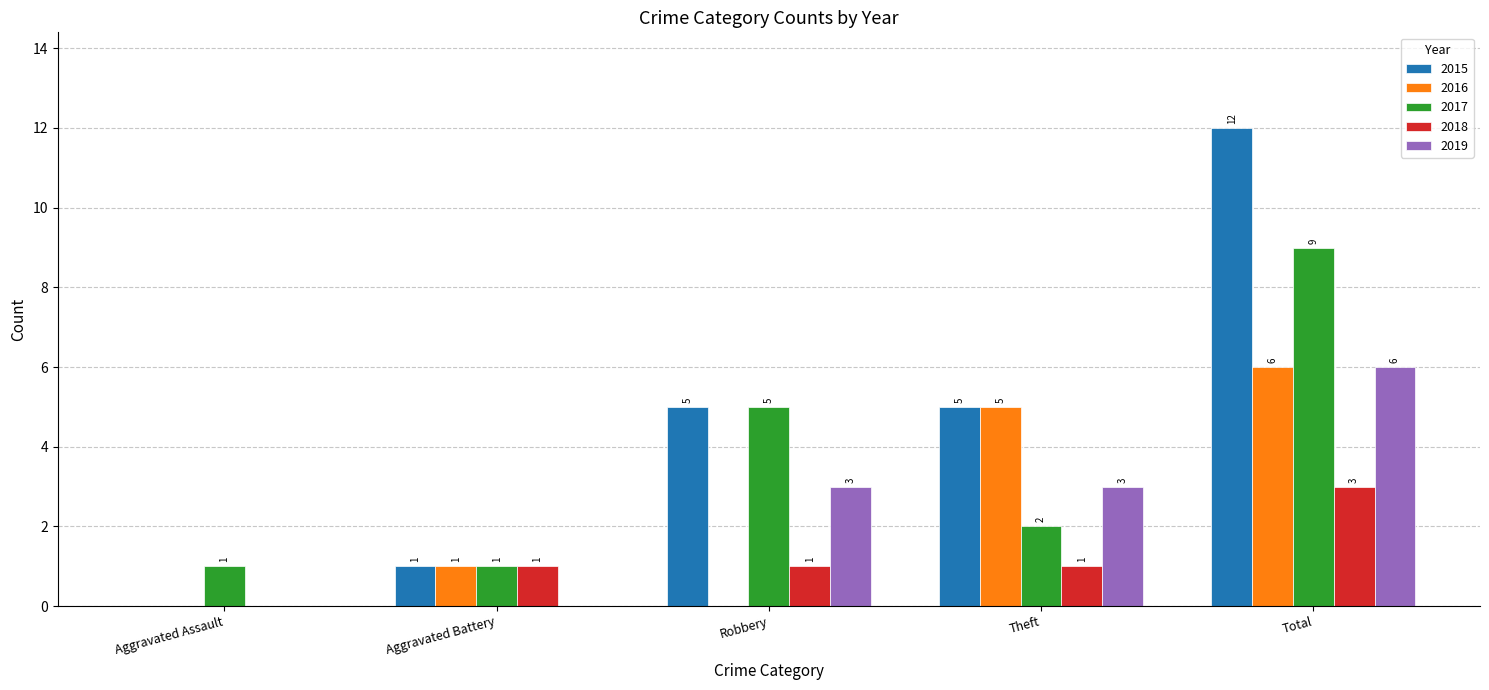

Is it true that 2015 equals 21 at Total?

False